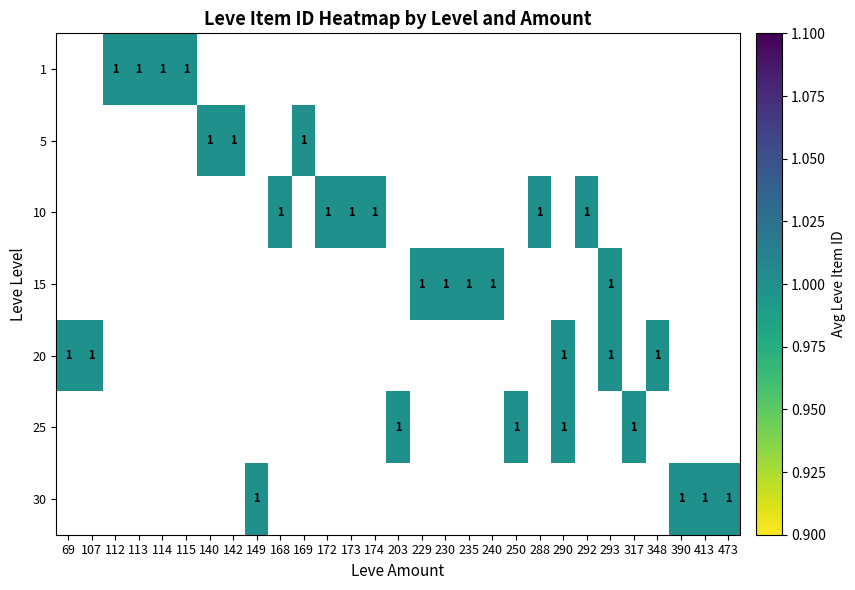

What is the smallest value displayed?

1.0